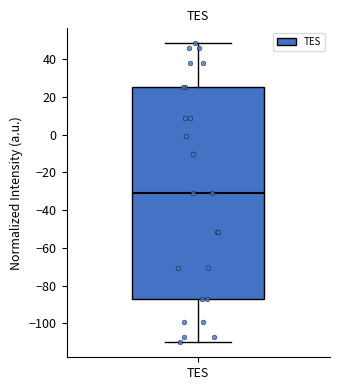

Where is the lower edge of the box for TES on the y-axis? The values are not printed on the chart, so give them approximately, as read against the axis.

-86